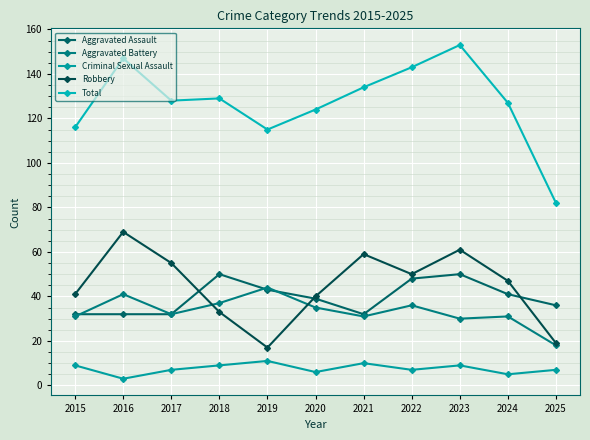

At which category is the sum across all series the highest?

2023